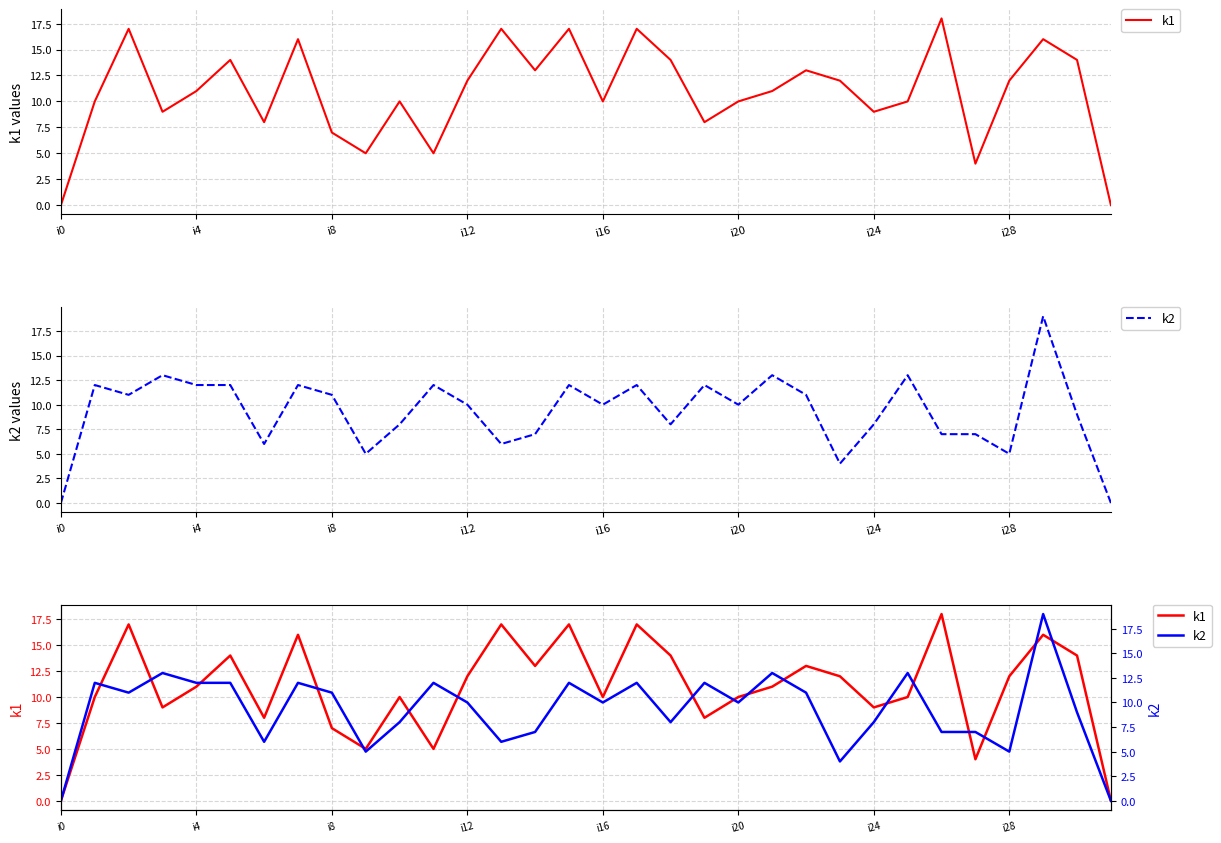

What is the label of the 23rd point from the right?

9